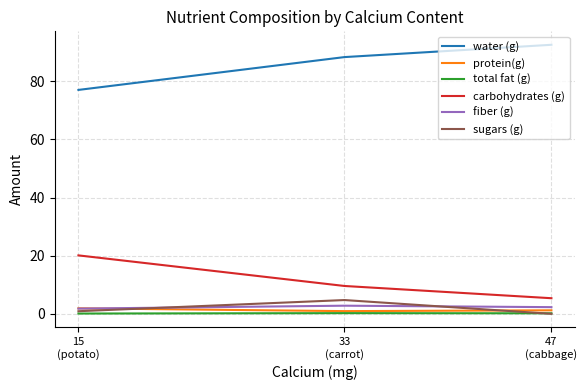

Which category has the highest value in the water (g) series?

47
(cabbage)